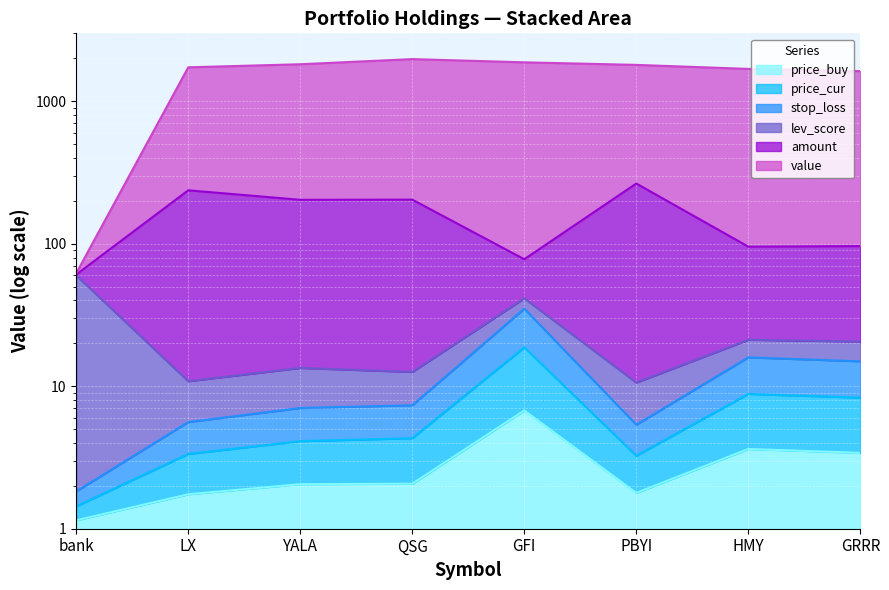

Is it true that amount equals 98.3 at bank?

False